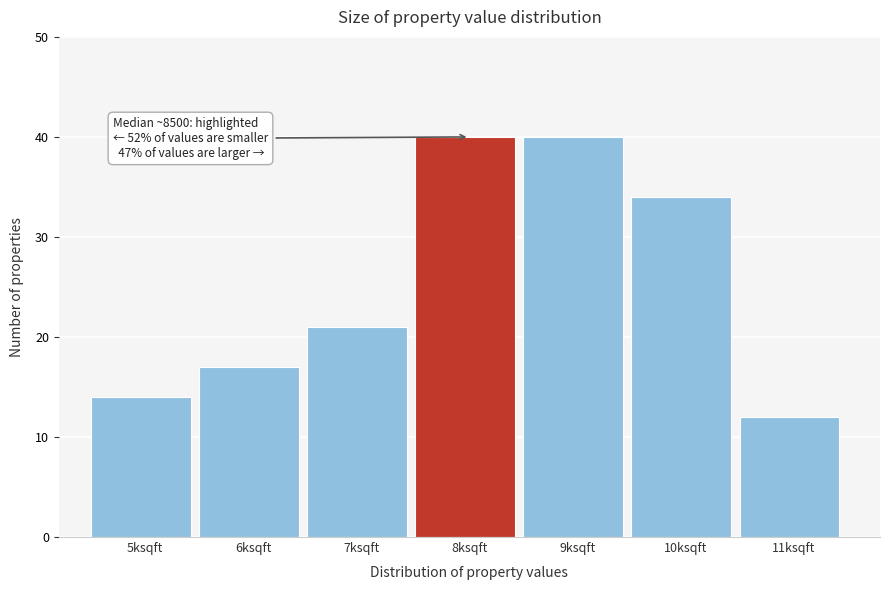

Reading right to left, what are all the values shown in this chart?

12	34	40	40	21	17	14